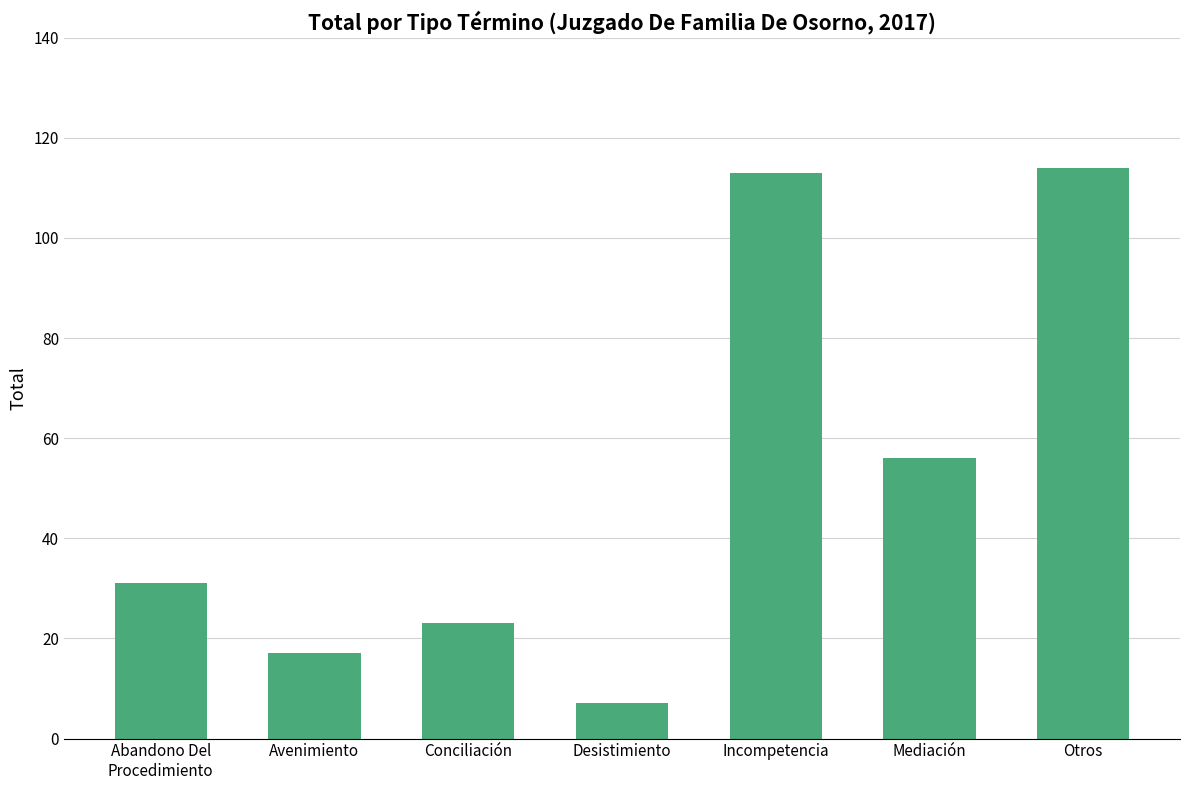

Reading right to left, list all the values displayed in this chart.

Otros=114	Mediación=56	Incompetencia=113	Desistimiento=7	Conciliación=23	Avenimiento=17	Abandono Del
Procedimiento=31